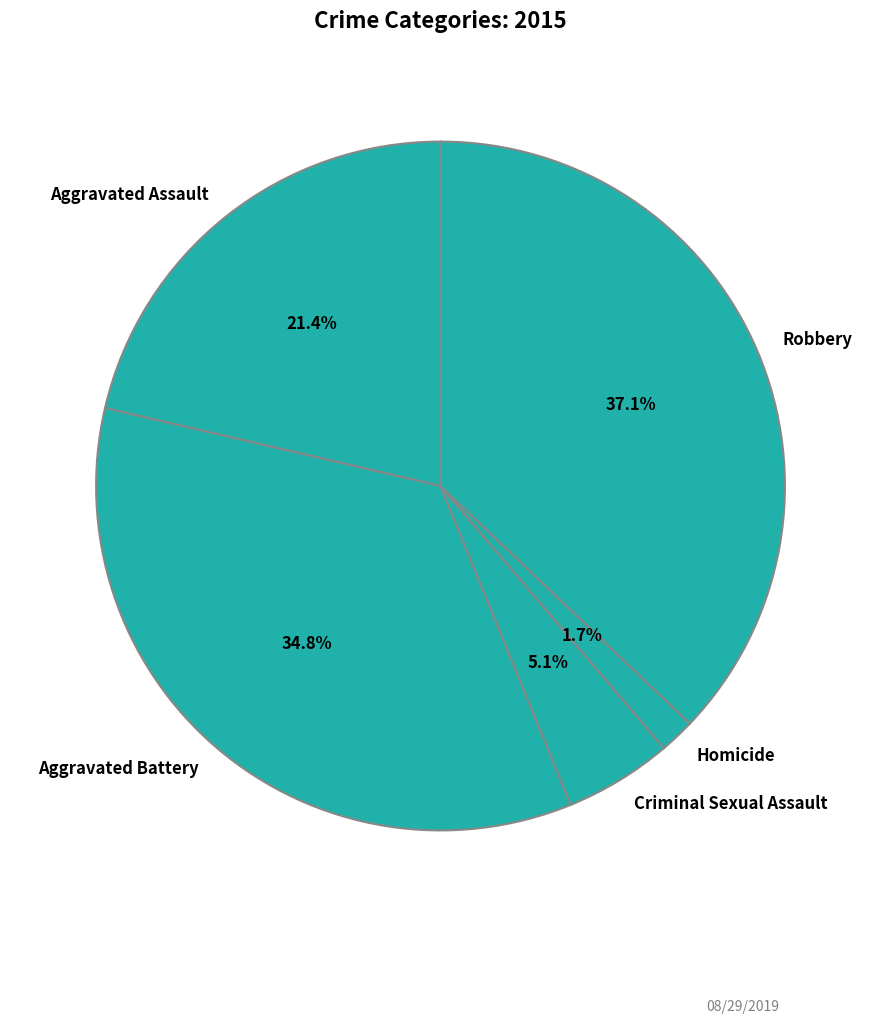

Rank the categories by value from lowest to highest.

Homicide, Criminal Sexual Assault, Aggravated Assault, Aggravated Battery, Robbery